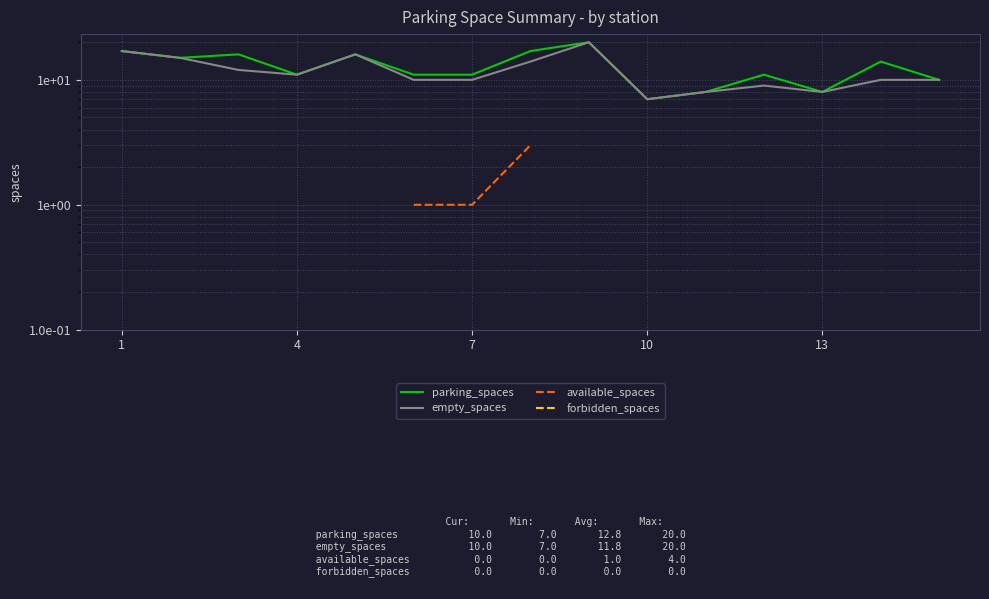

Does the chart have visible grid lines?

Yes